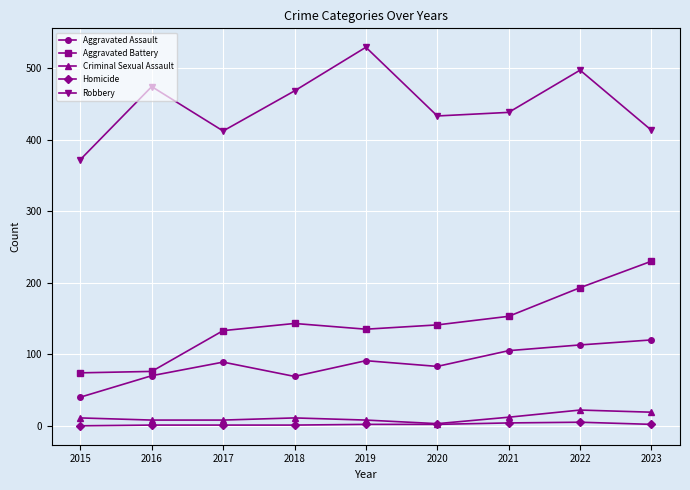

Which series changed the most between 2016 and 2020?

Aggravated Battery